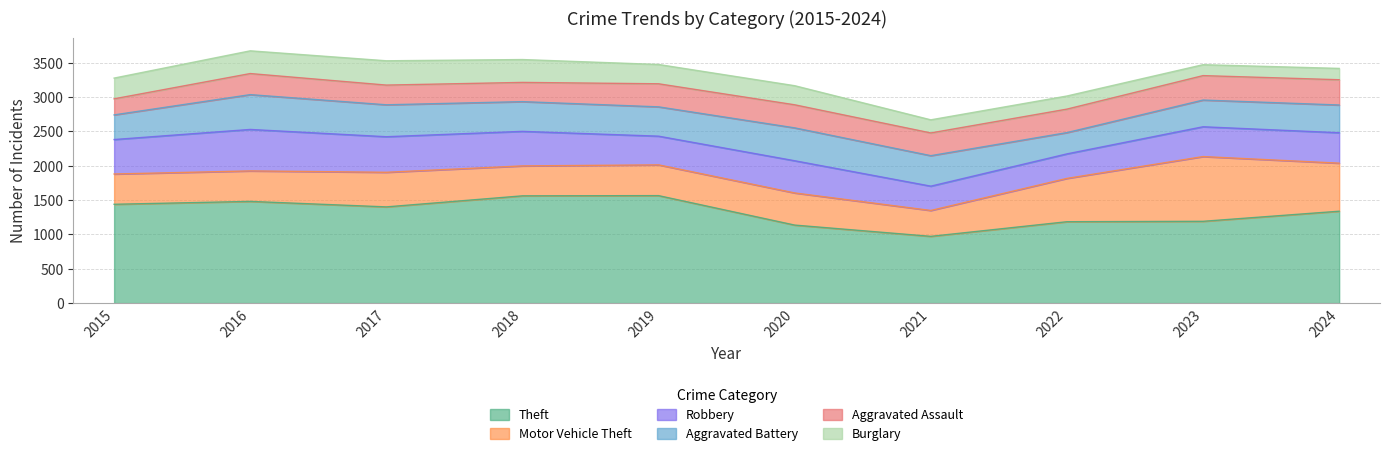

Rank the series at 2023 from lowest to highest value.

Burglary, Aggravated Assault, Aggravated Battery, Robbery, Motor Vehicle Theft, Theft